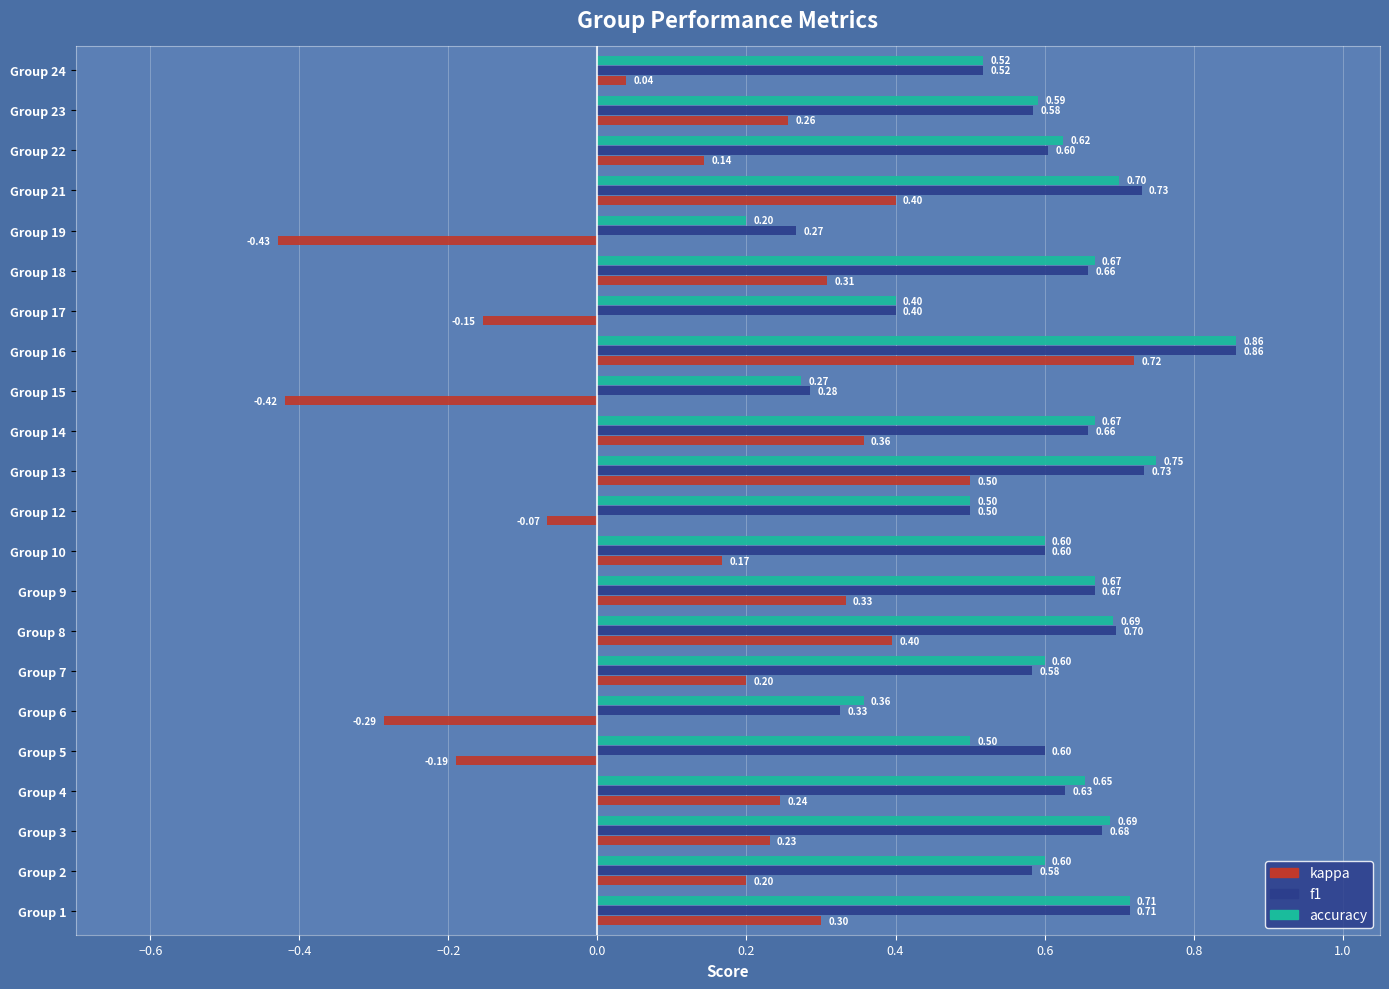

At Group 19, list the series in order from smallest to largest.

kappa, accuracy, f1